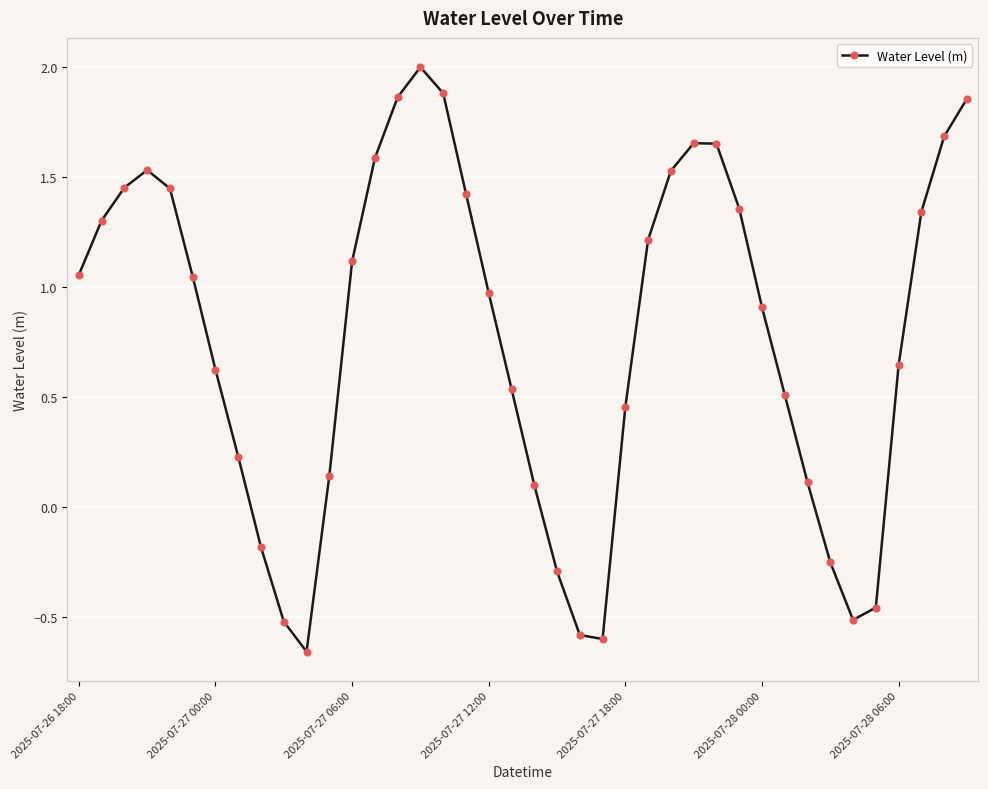

Does the chart have visible grid lines?

Yes